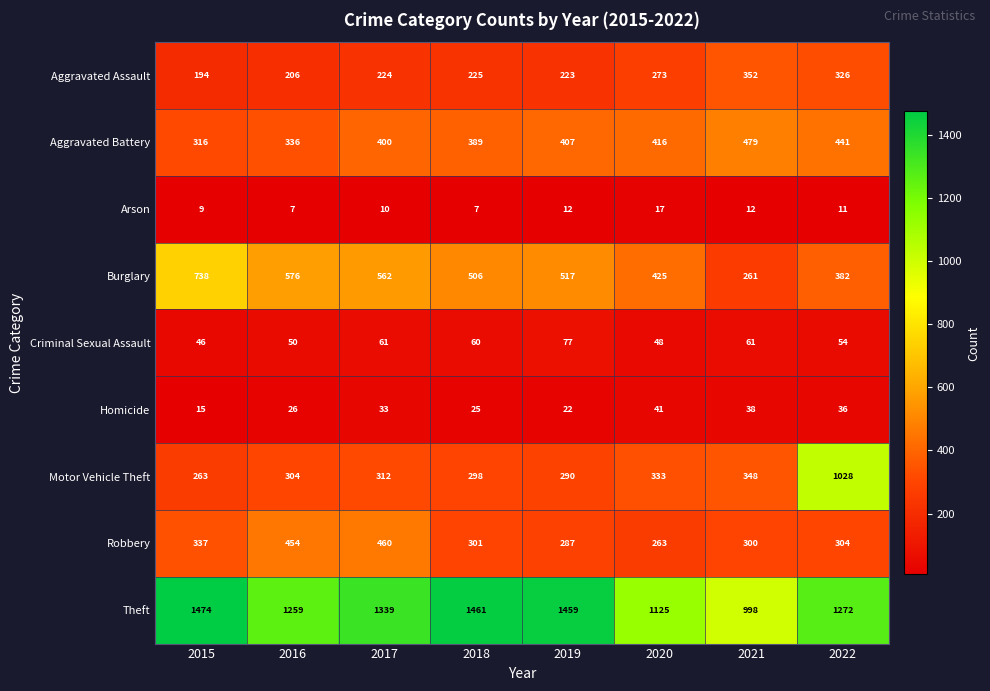

Which series has the largest total across all categories?

Theft